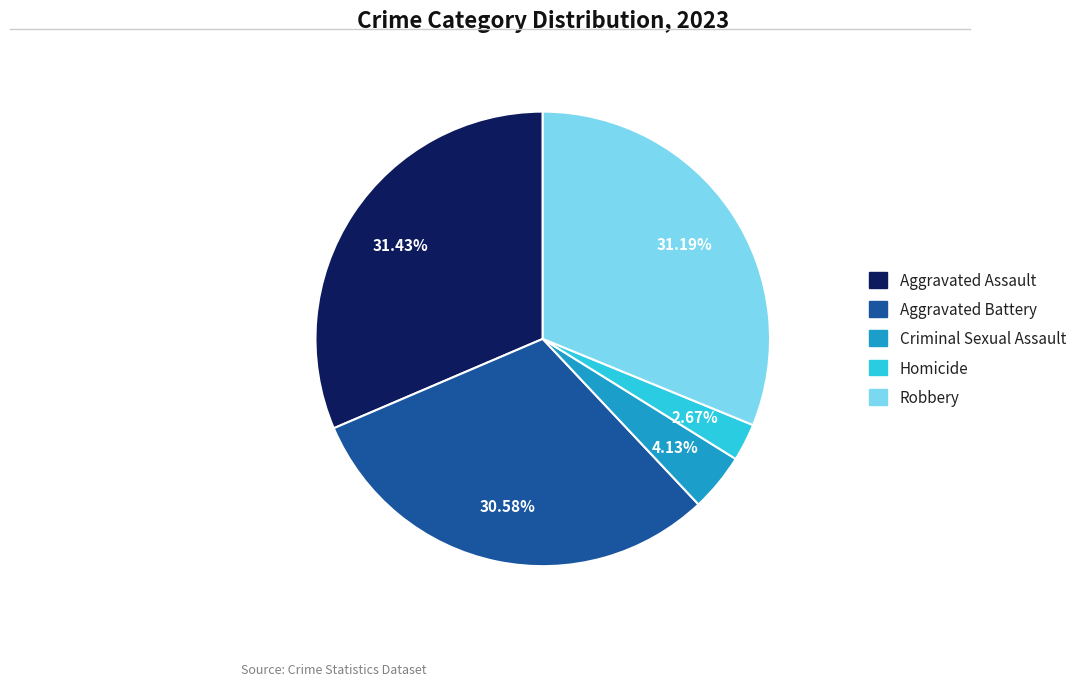

Which slice is the smallest?

Homicide